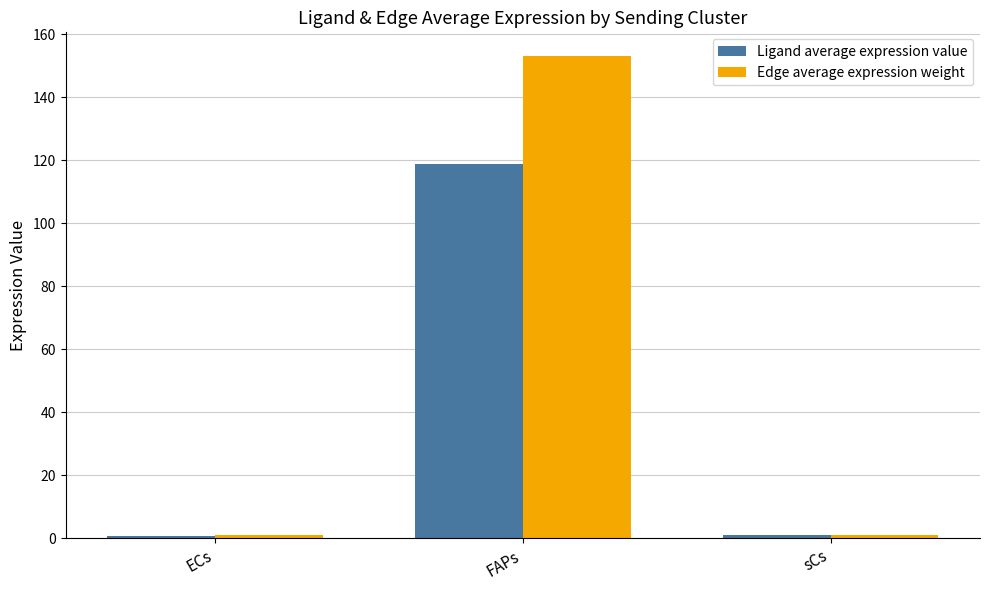

What is the average value of the Edge average expression weight series?

51.8